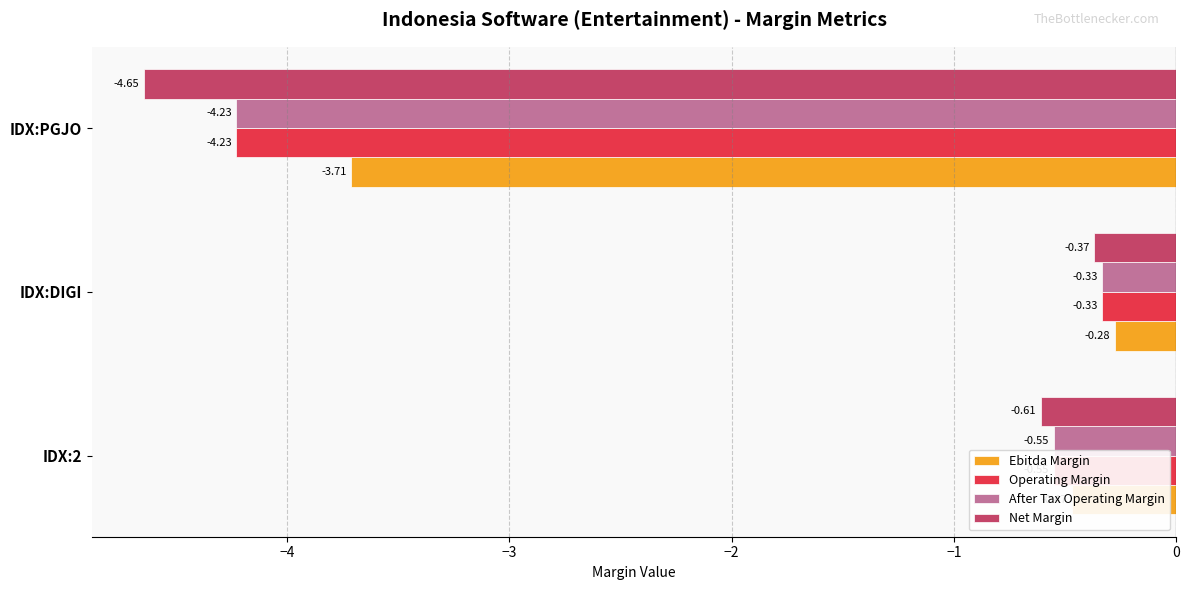

What is the average value of the Ebitda Margin series?

-1.5